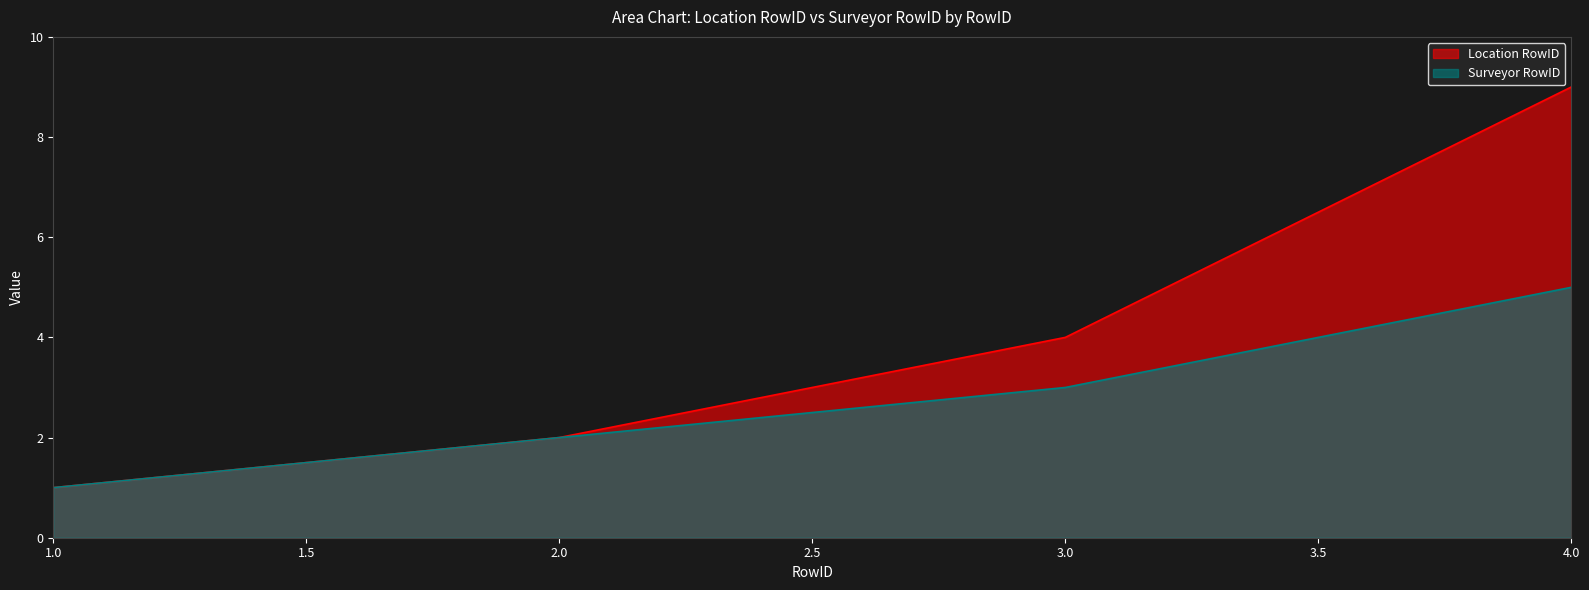

True or false: Surveyor RowID and Location RowID cross at least once.

False